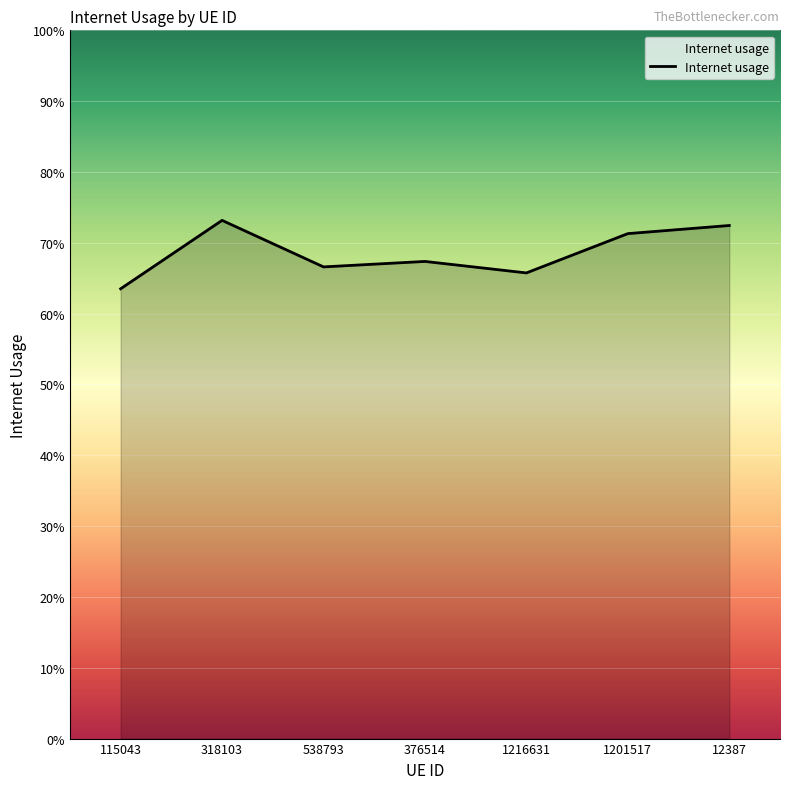

What is the sum of all values?

4.8